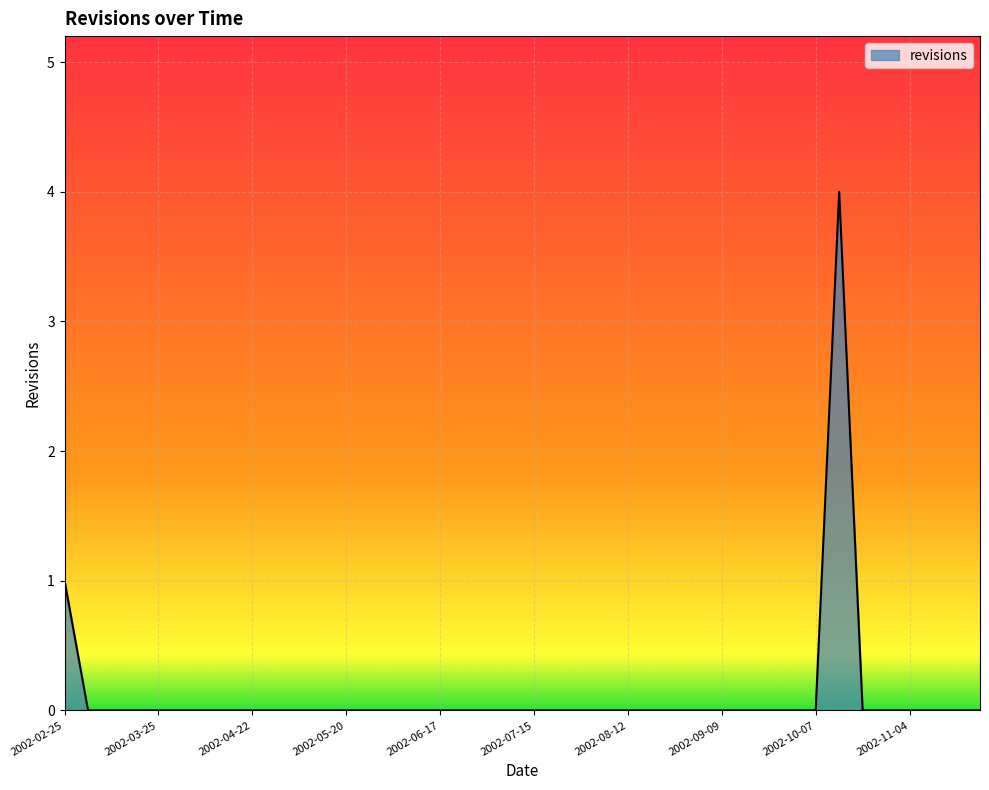

What is the maximum value shown in the chart?

4